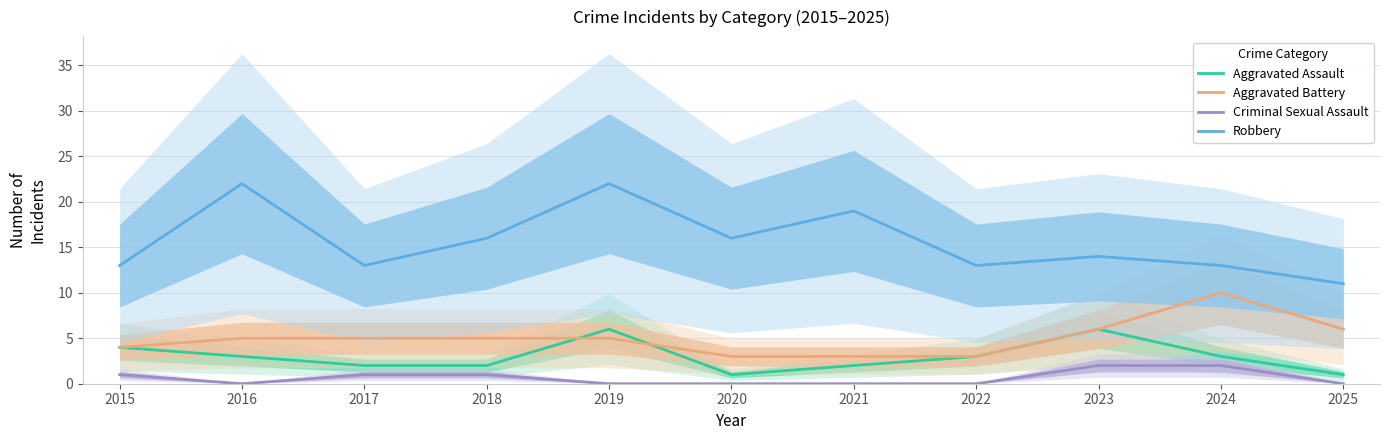

The Robbery series shows 16 at 2018. True or false?

True